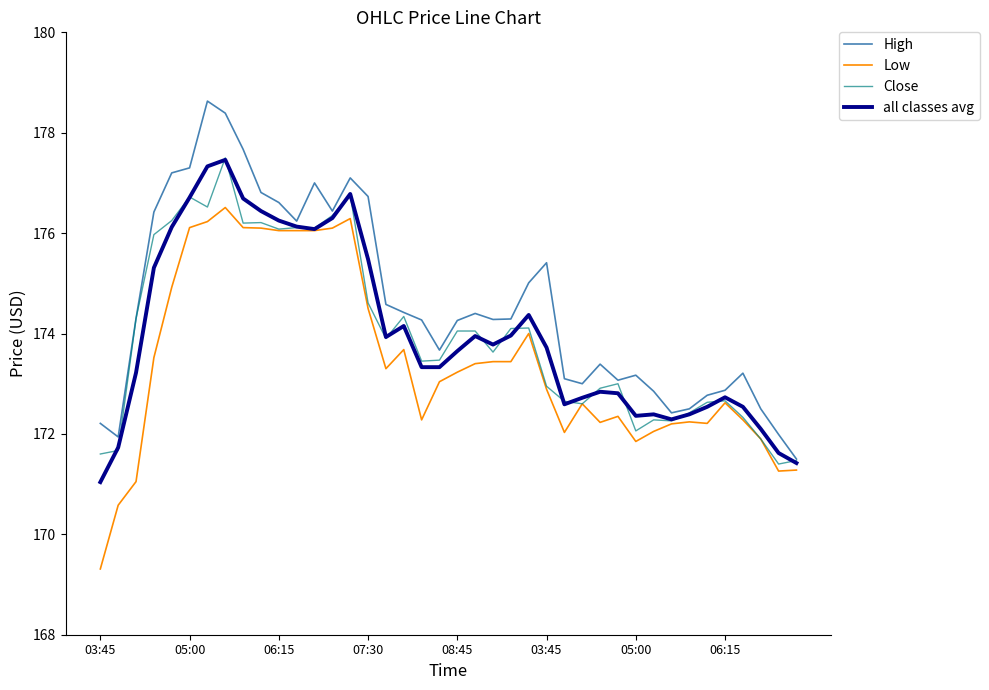

Which series has the largest total across all categories?

High